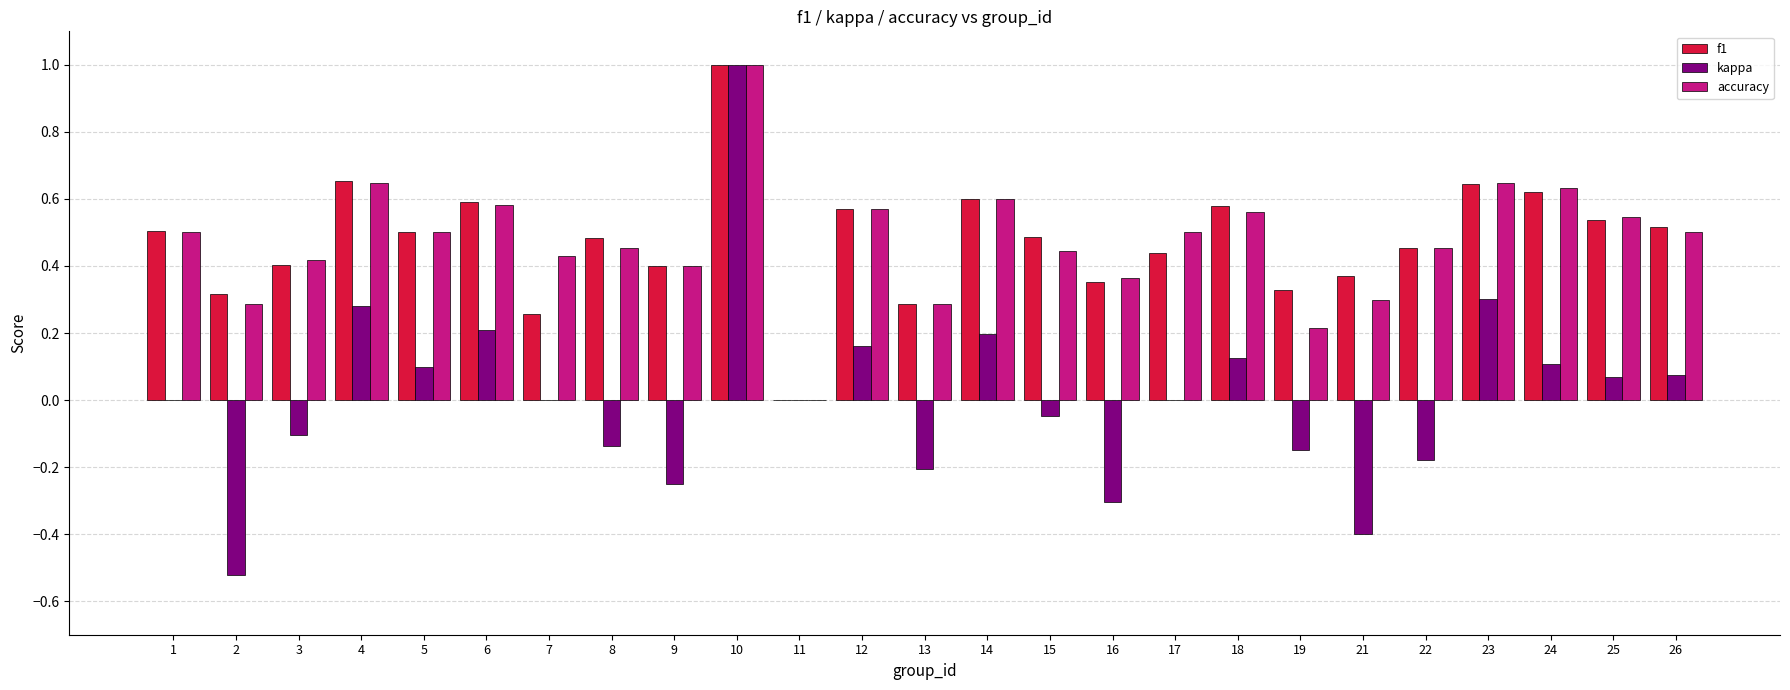

Is it true that accuracy equals 0.1 at 21?

False